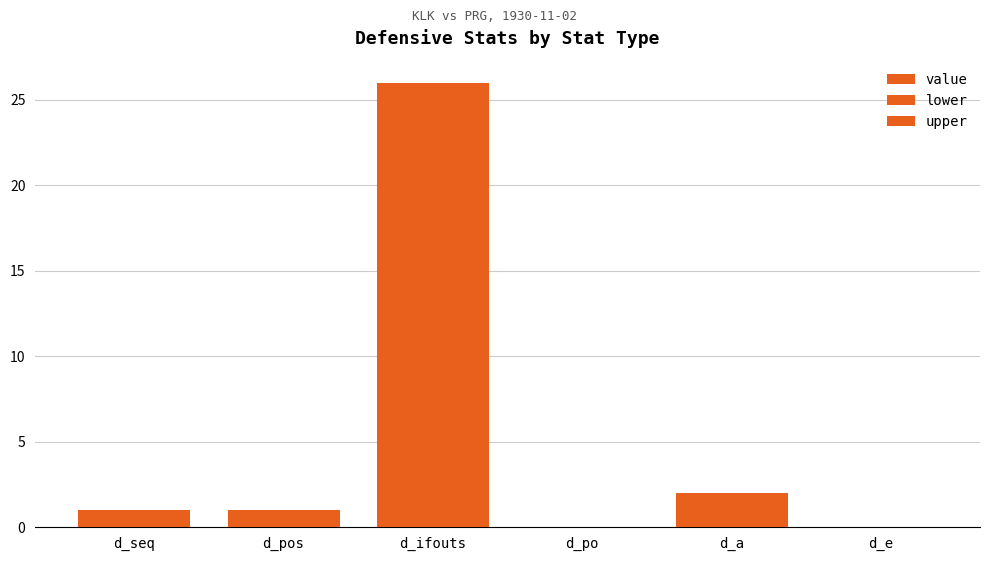

How many categories are shown in the chart?

6